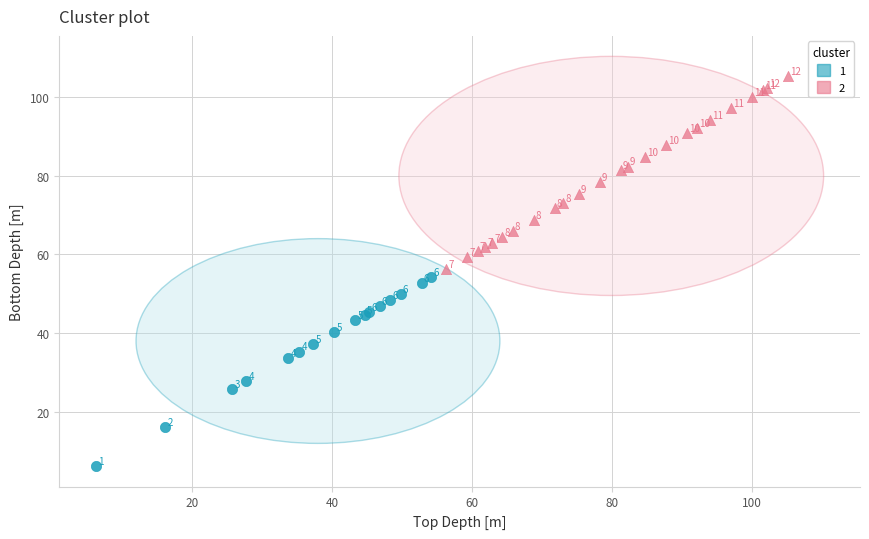

Which series reaches the minimum Y coordinate?

1